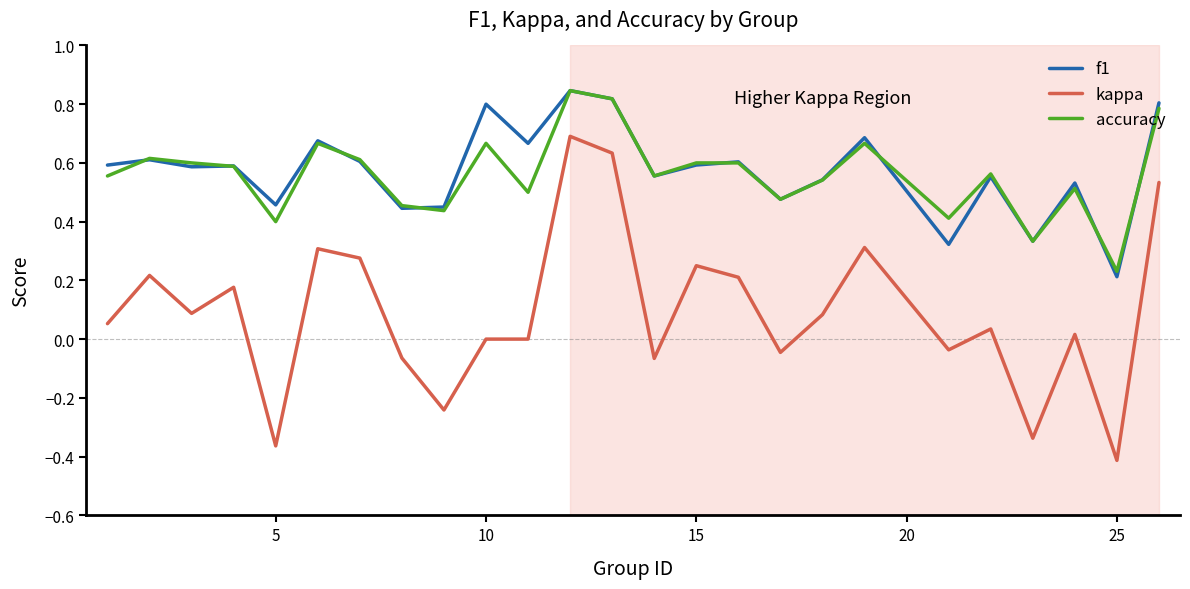

Which series has the largest range (max minus min)?

kappa